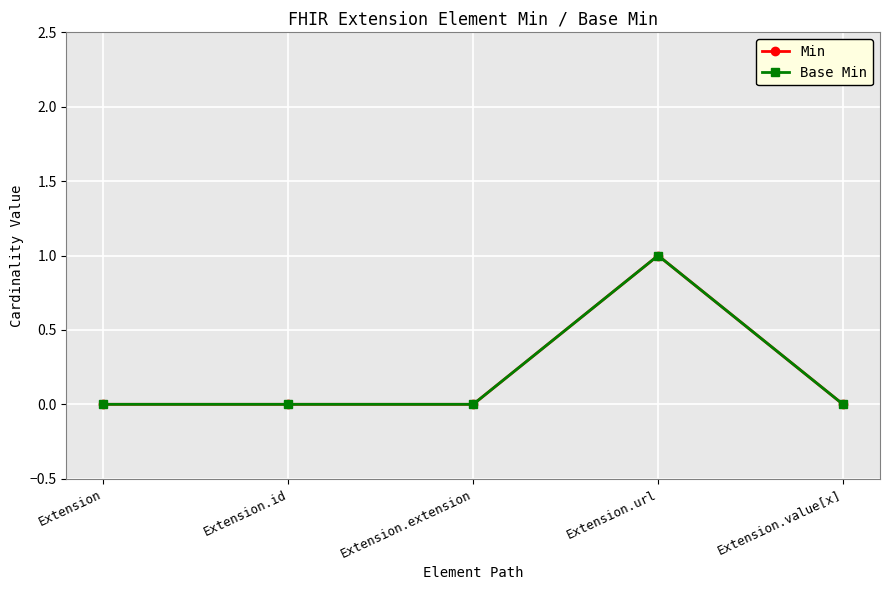

What is the value of the Min point at the 4th from the left?

1